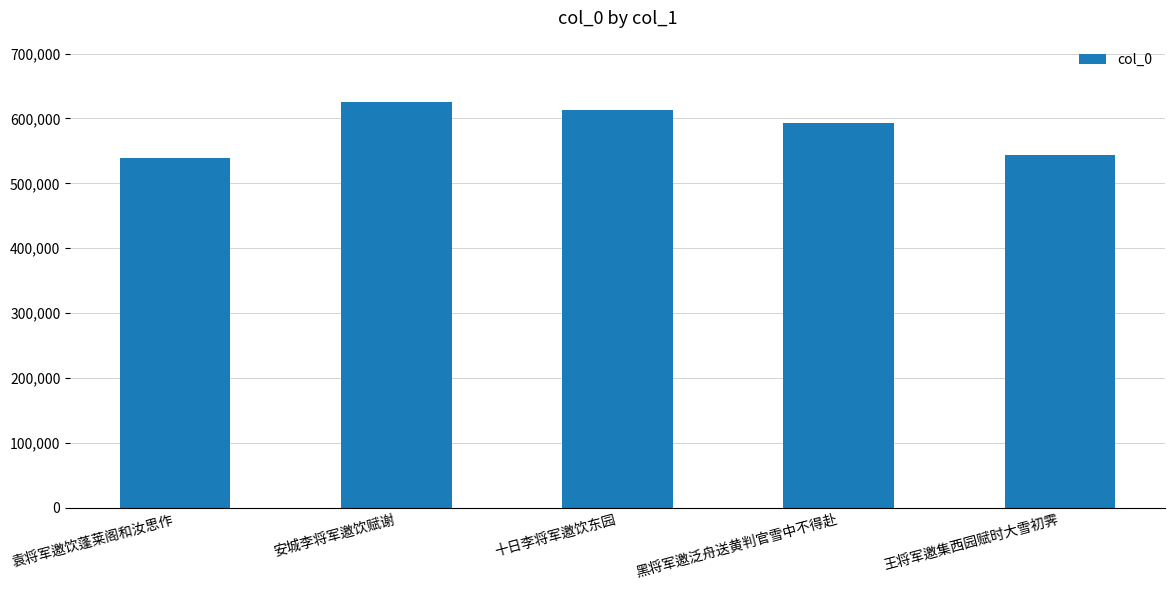

What is the average value?

582875